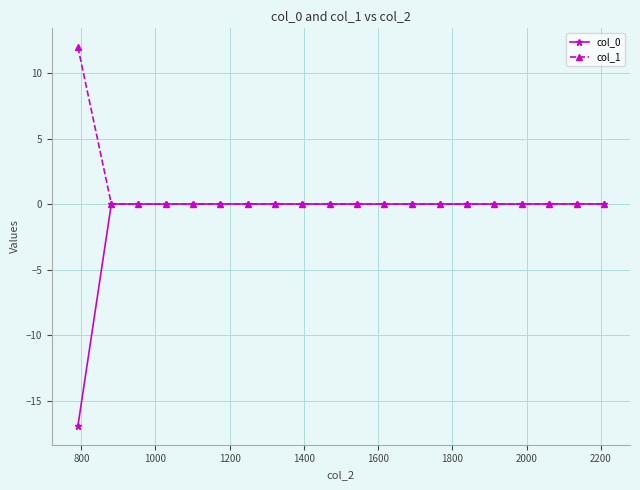

How many lines are shown in the chart?

2